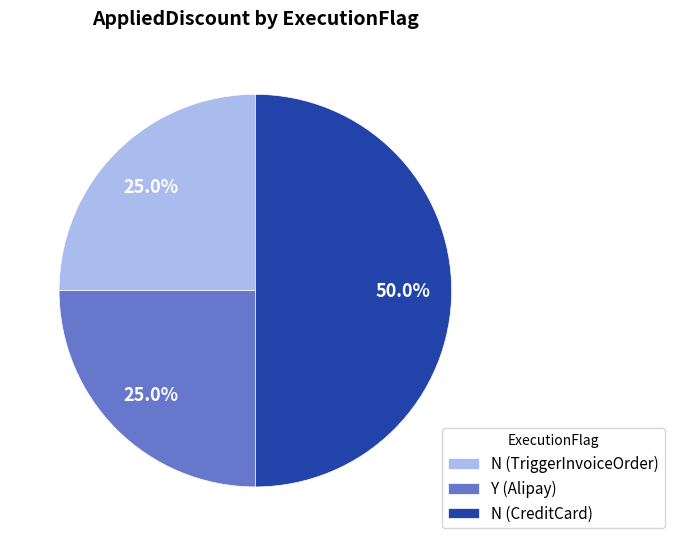

To the nearest percent, what is the combined percentage of Y (Alipay) and N (TriggerInvoiceOrder)?

50%